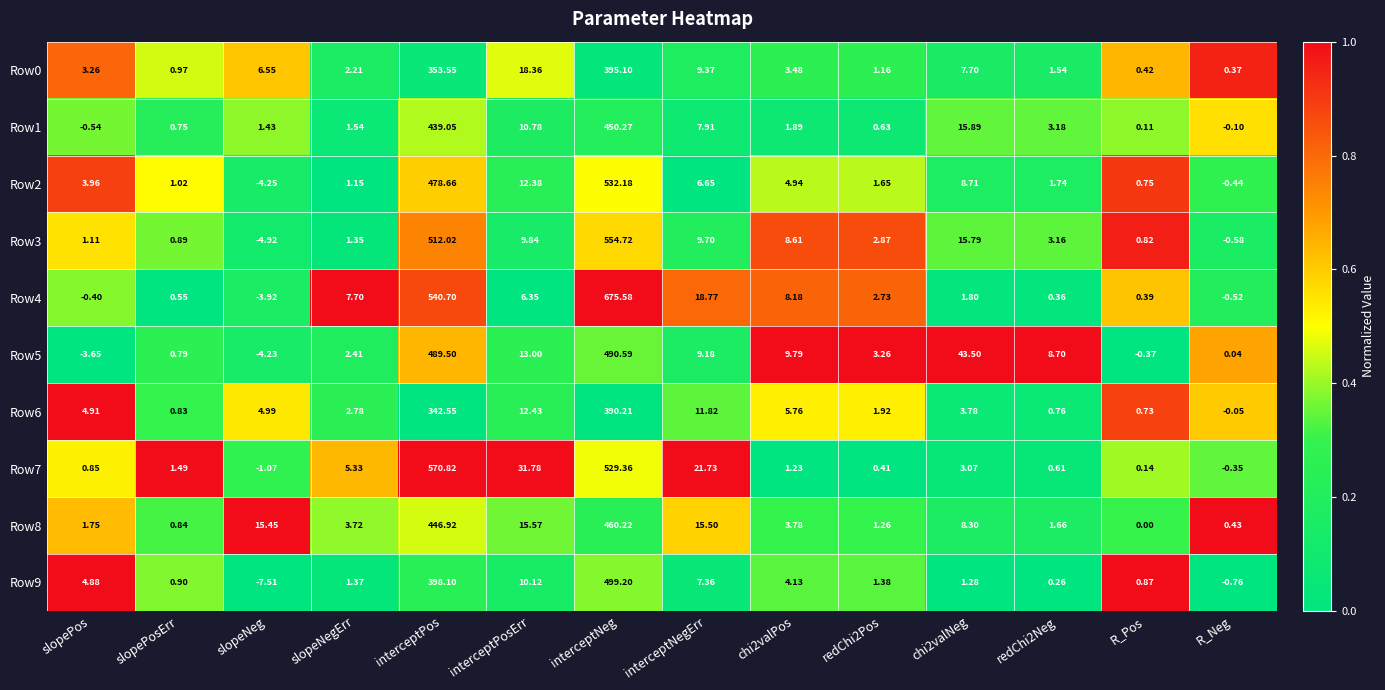

Which category has the highest value across all series?

interceptNeg